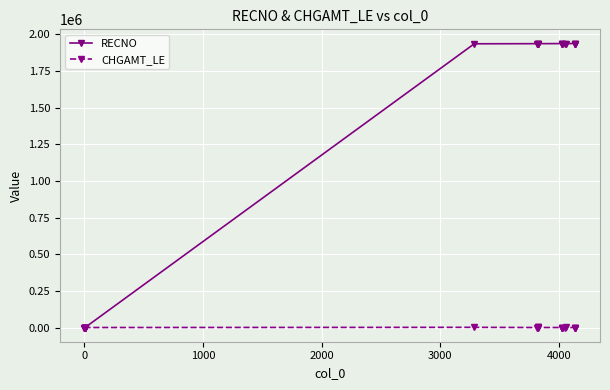

Which series has the largest total across all categories?

RECNO